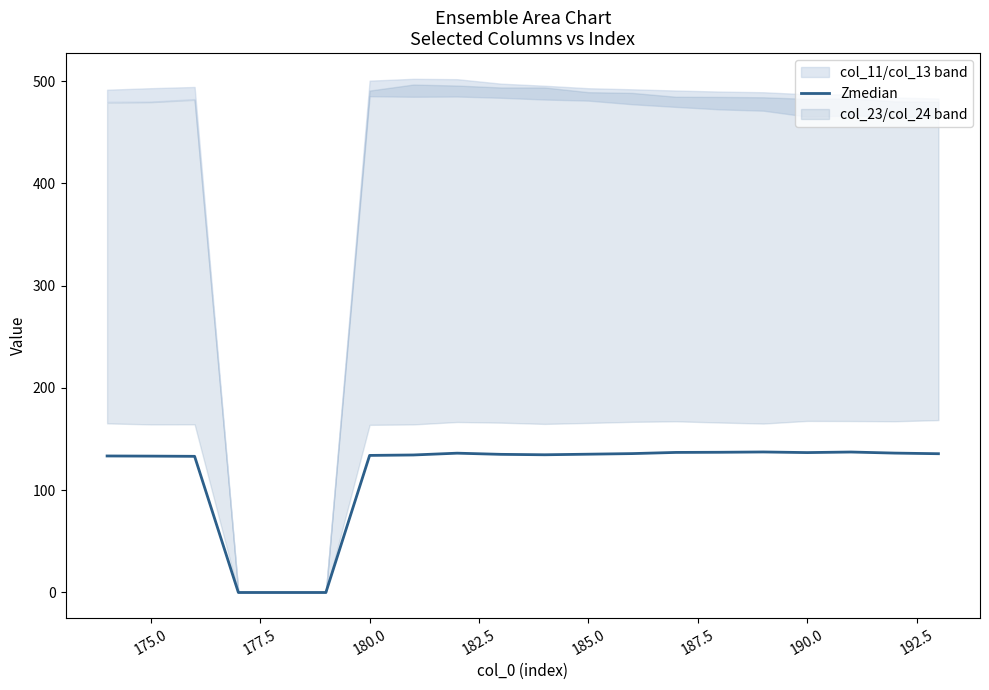

What is the maximum value for Zmedian?

137.4